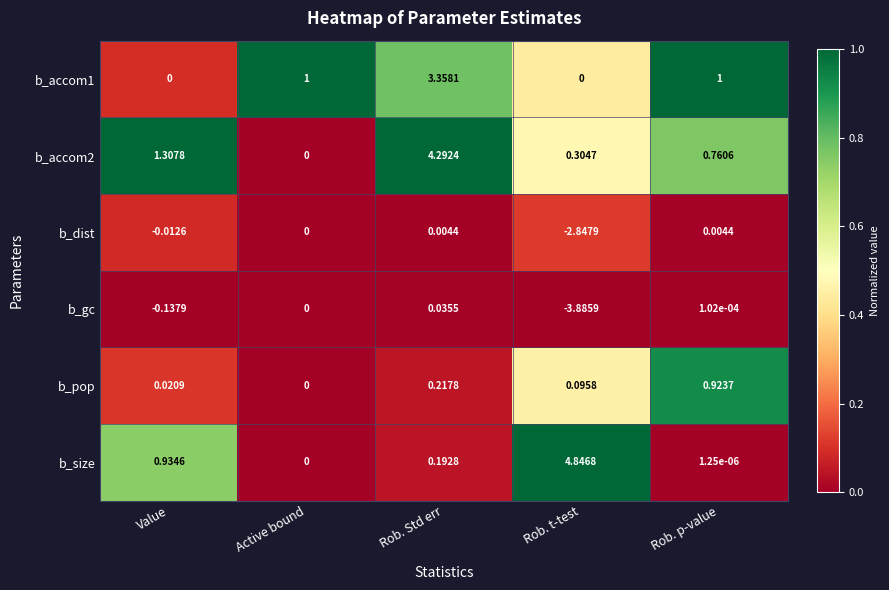

Which label corresponds to the largest value in the chart?

Rob. t-test